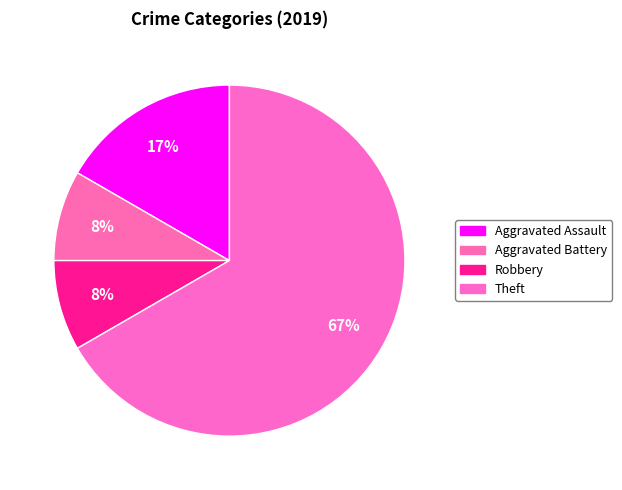

How many segments does this pie chart have?

4